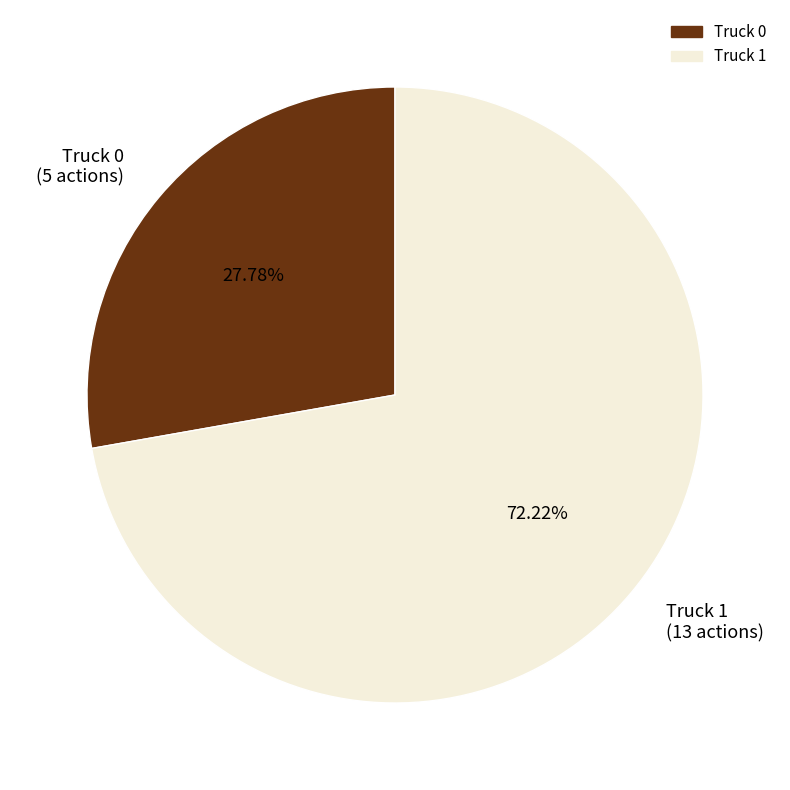

Does Truck 0 account for over 50% of the chart?

No